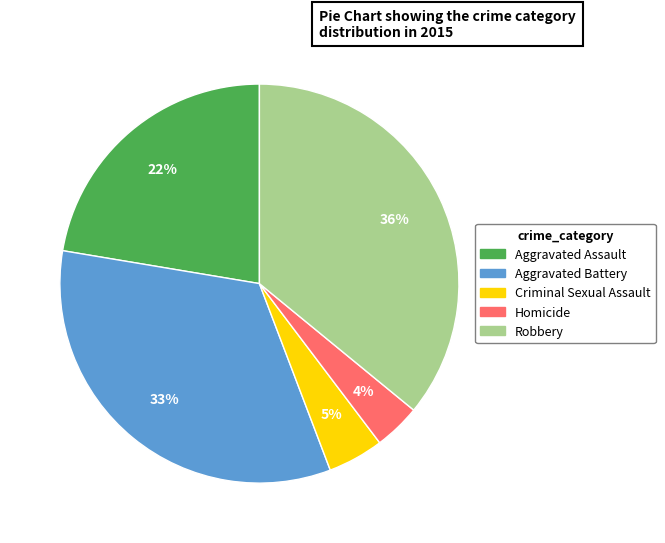

To the nearest percent, what is the difference between the largest and smallest slice percentages?

32%